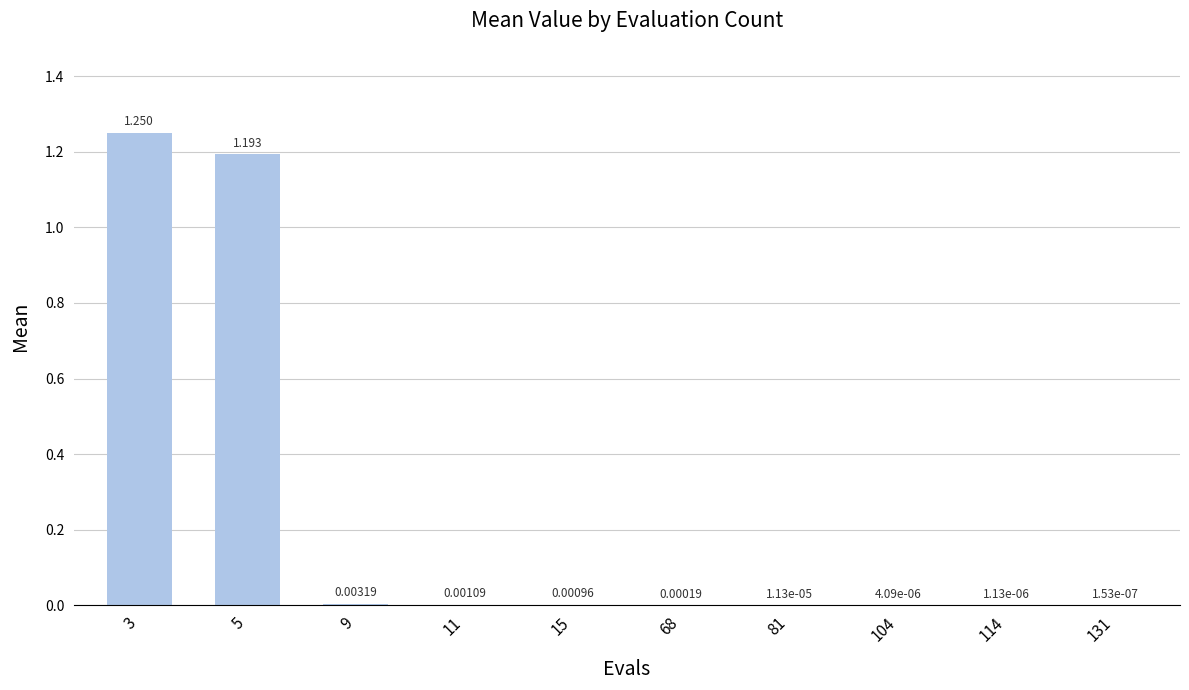

Count the number of data series in this chart.

1